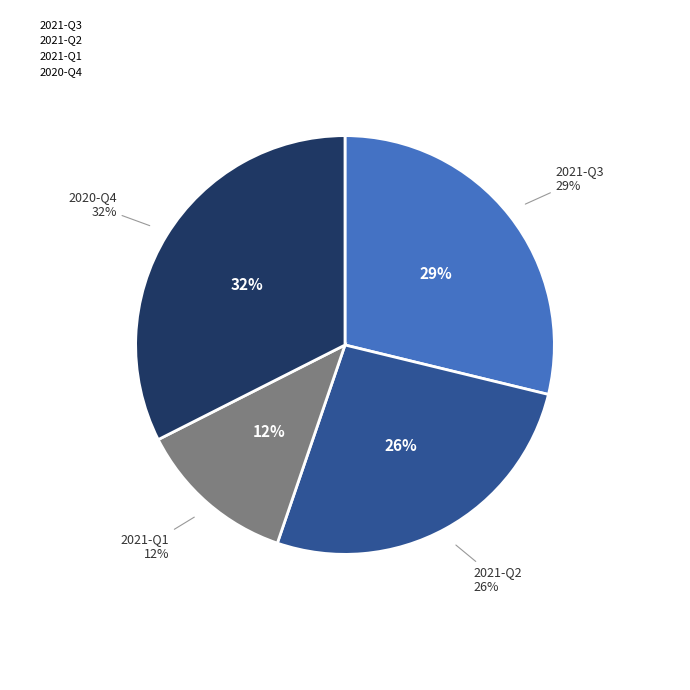

Approximately how many times larger is the value at 2021-Q3 compared to 2021-Q2?

1.1